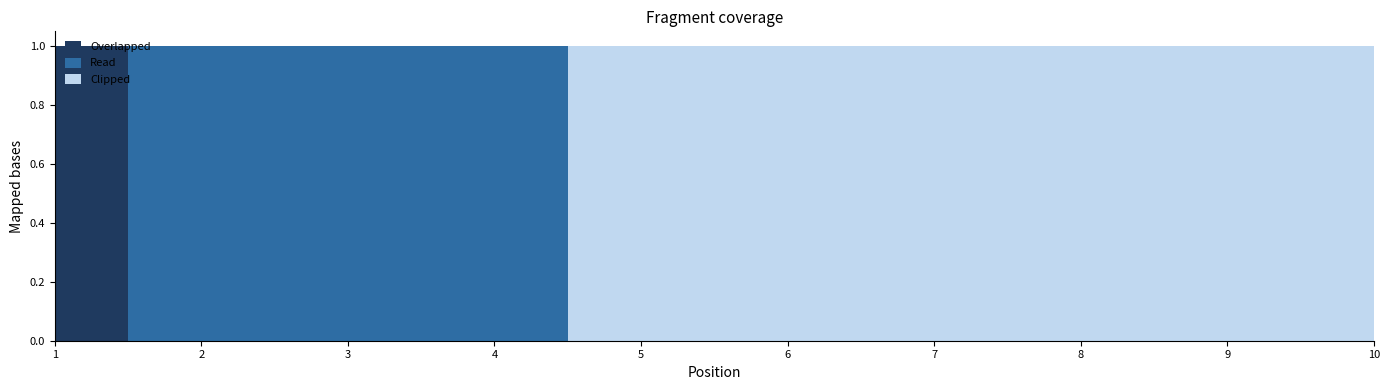

Reading left to right, extract all data points from this chart.

0: 1=1	2=0	3=0	4=0	5=0	6=0	7=0	8=0	9=0	10=0
1: 1=0	2=1	3=1	4=1	5=0	6=0	7=0	8=0	9=0	10=0
2: 1=0	2=0	3=0	4=0	5=1	6=1	7=1	8=1	9=1	10=1